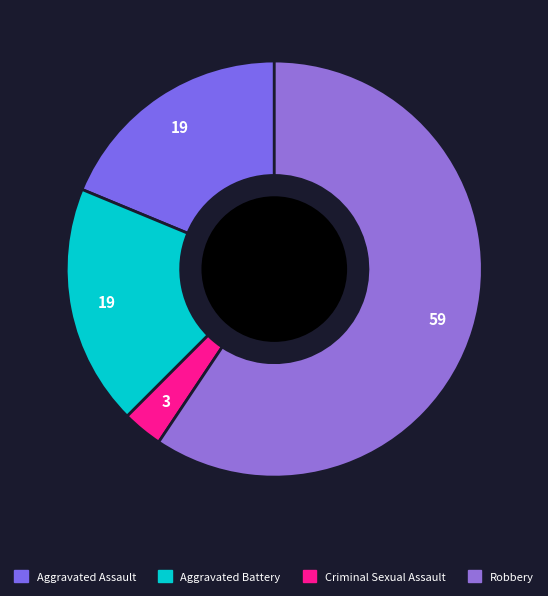

To the nearest percent, what is the combined percentage of Aggravated Assault and Aggravated Battery?

38%